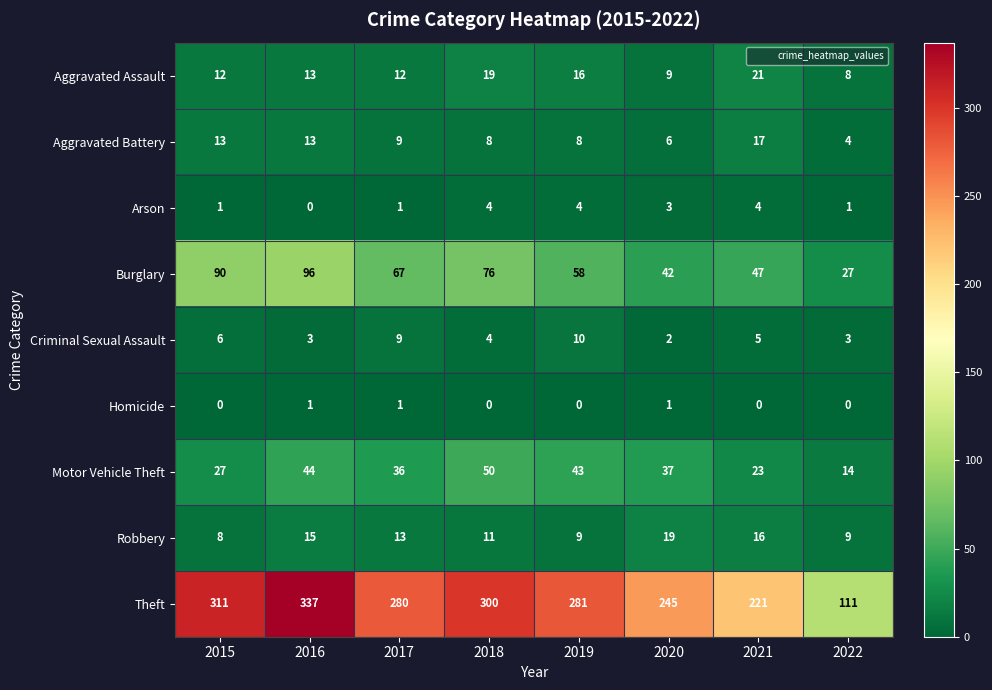

At how many categories does at least one series exceed 86?

8